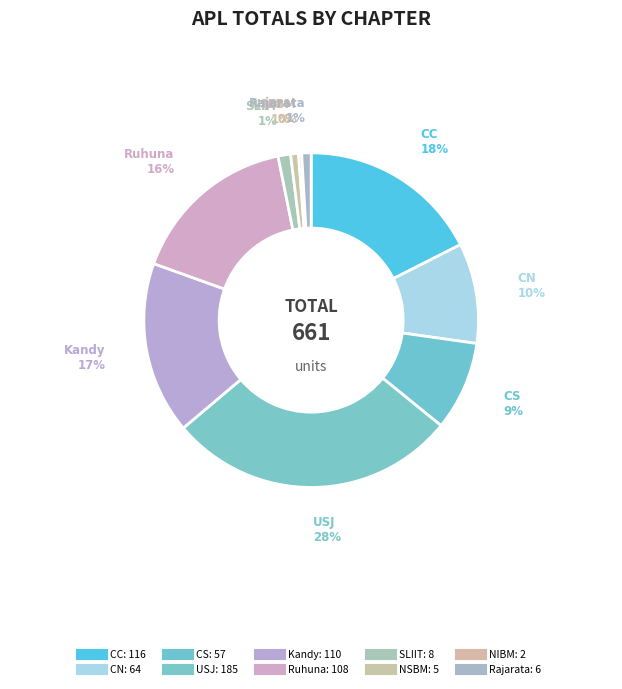

To the nearest percent, what is the combined percentage of CC and CS?

26%